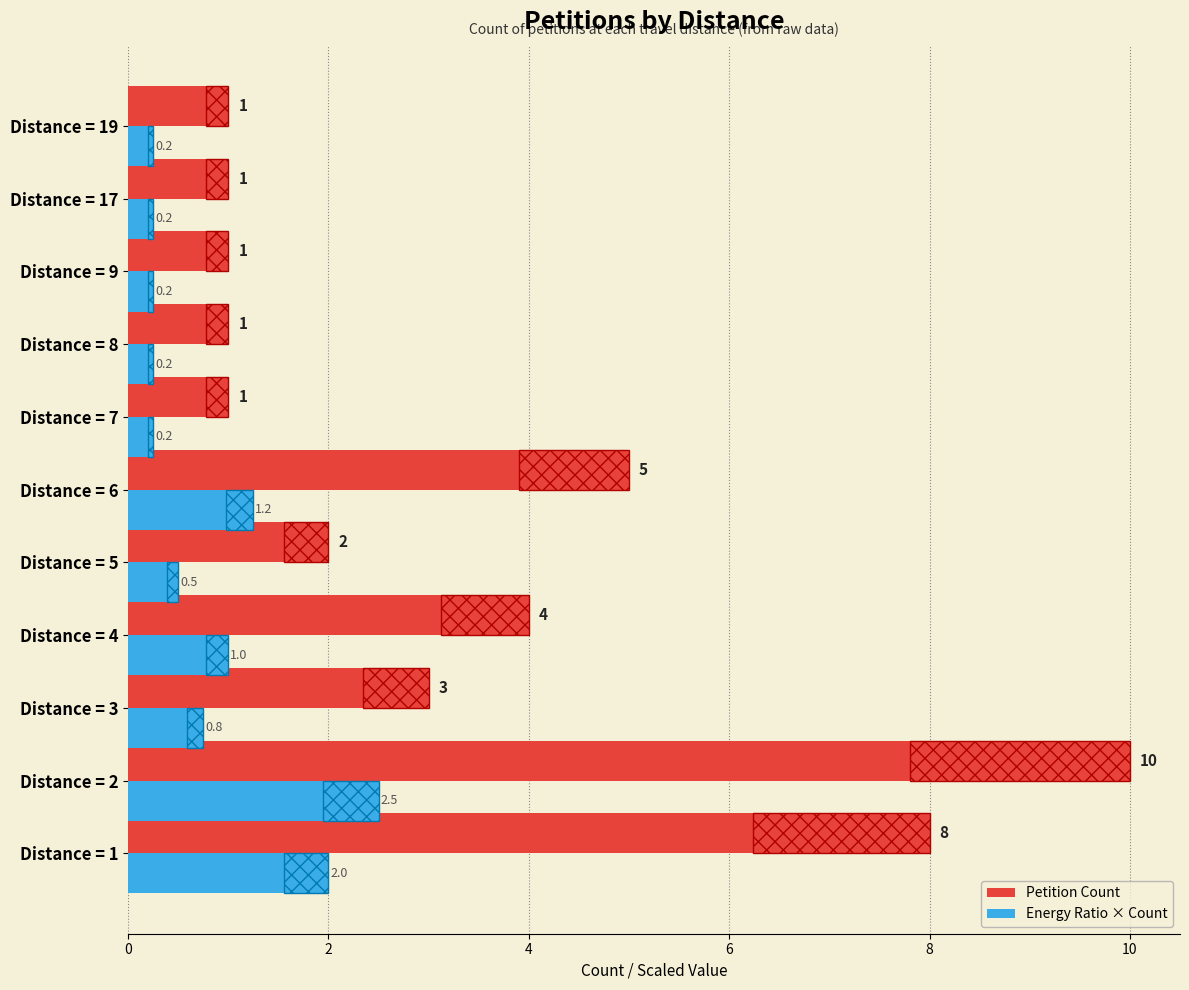

What is the difference between the maximum and second lowest values in the Petition Count series?

9.0